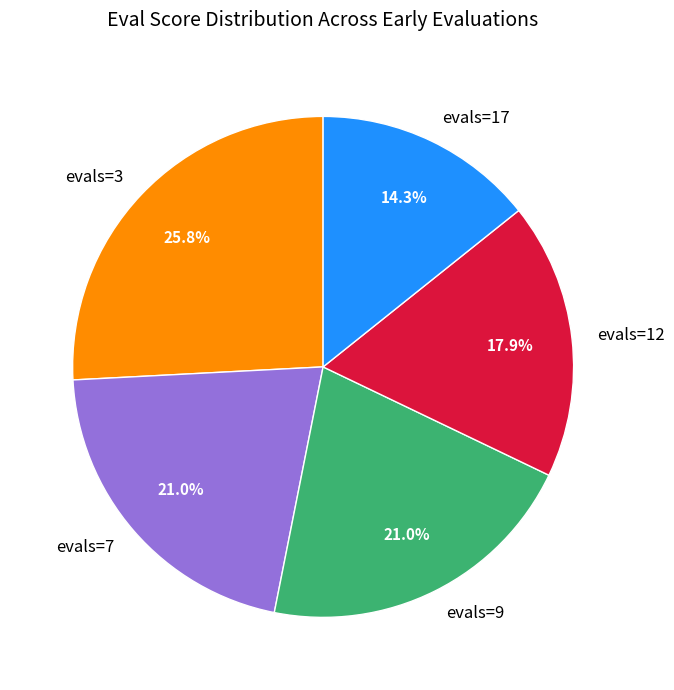

How many slices are in this pie chart?

5